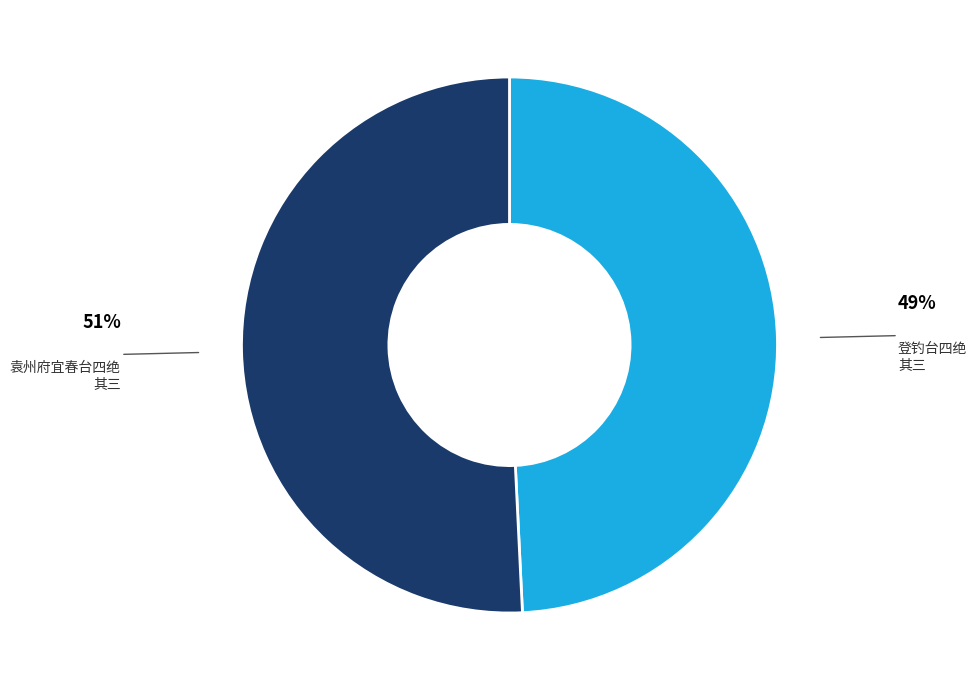

Rank the categories by value from highest to lowest.

袁州府宜春台四绝 其三, 登钓台四绝 其三